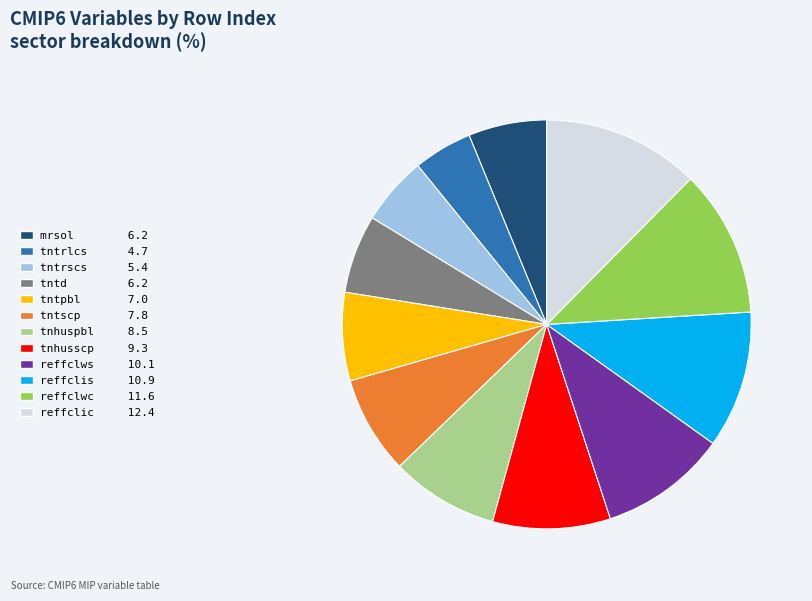

Does any single category account for the majority?

No